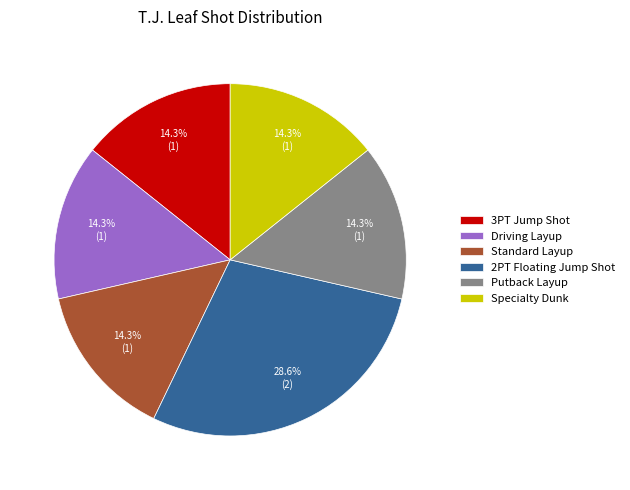

To the nearest percent, what is the average slice percentage?

17%